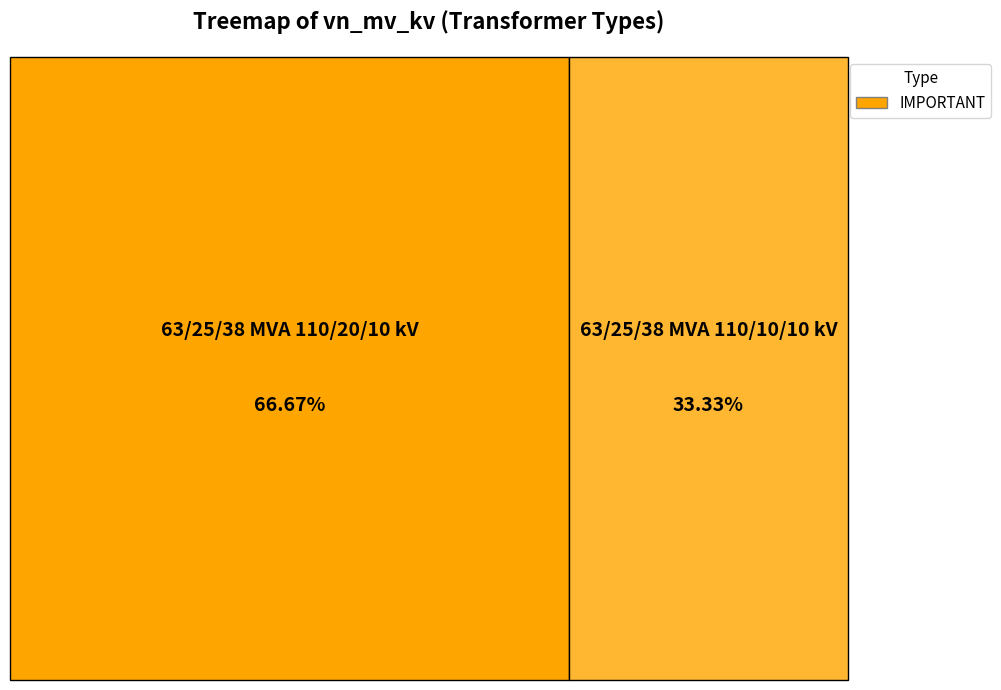

How many segments does this pie chart have?

2